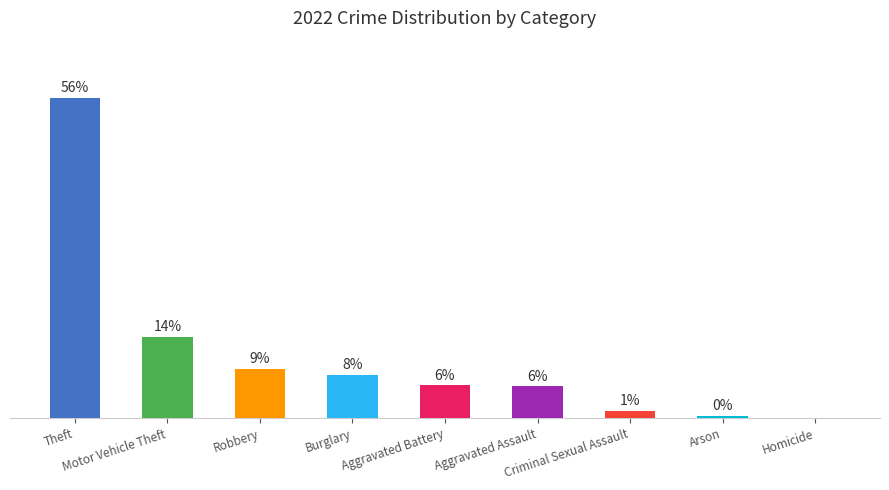

Rank the categories by value from lowest to highest.

Homicide, Arson, Criminal Sexual Assault, Aggravated Assault, Aggravated Battery, Burglary, Robbery, Motor Vehicle Theft, Theft